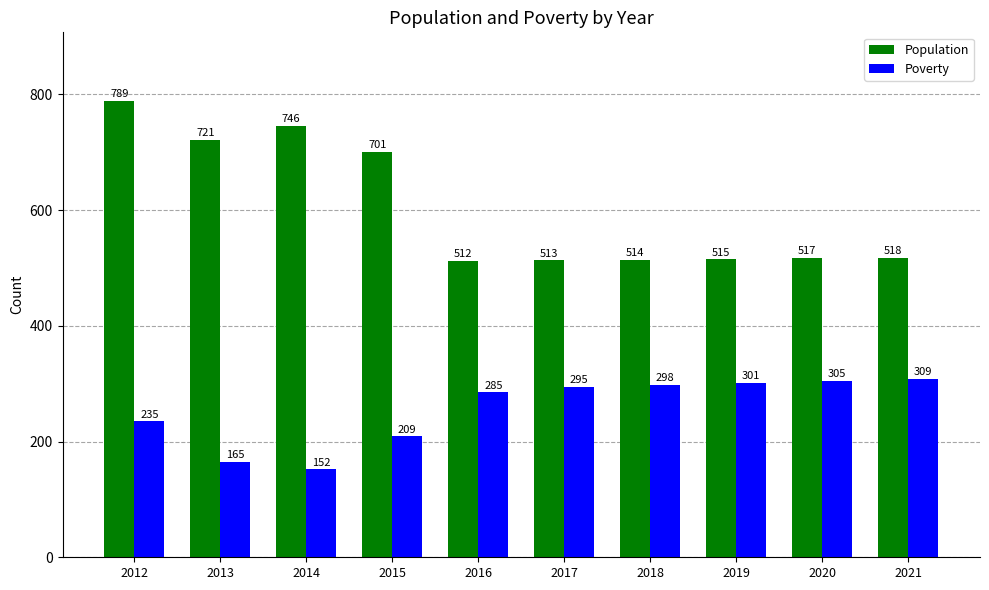

Where is Poverty nearest to the value 230?

2012